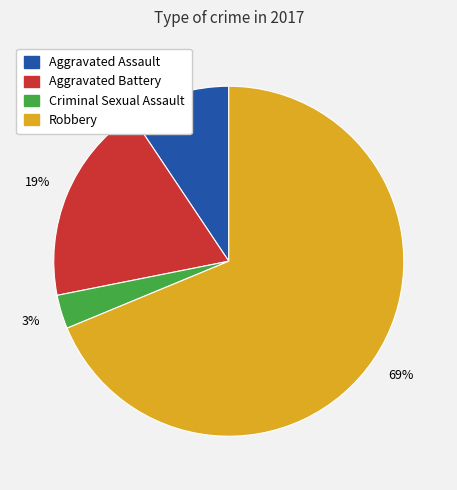

Do Aggravated Assault and Aggravated Battery together represent more than half of the pie?

No